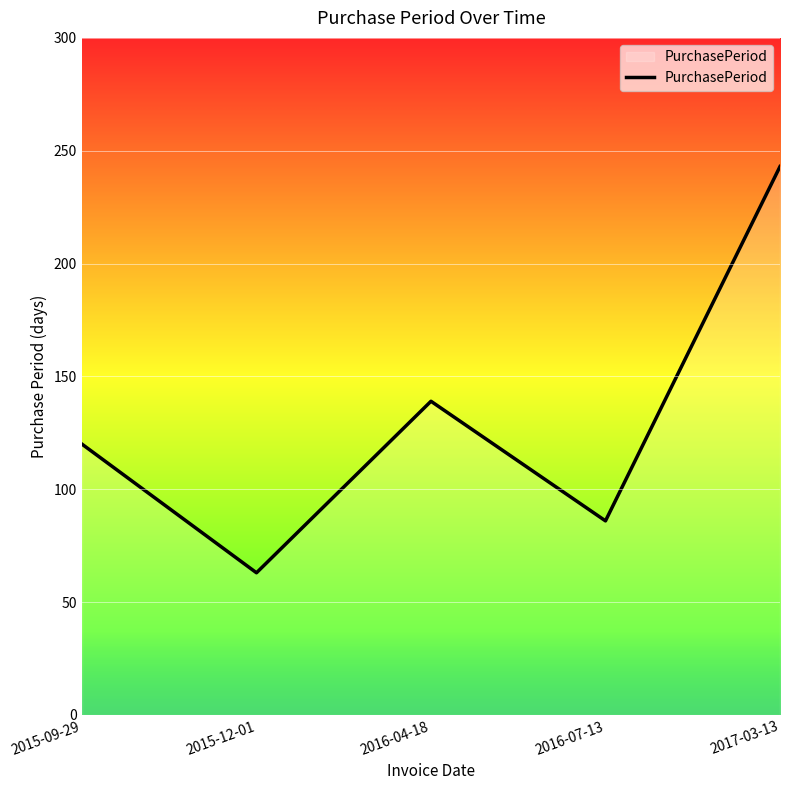

Reading left to right, what are all the values shown in this chart?

2015-09-29=120	2015-12-01=63	2016-04-18=139	2016-07-13=86	2017-03-13=243